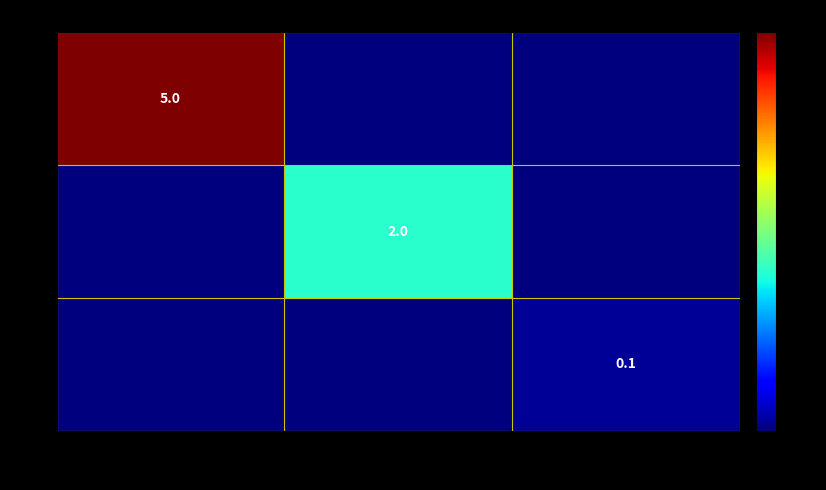

The r2 series shows 3.2 at raw eggs. True or false?

False